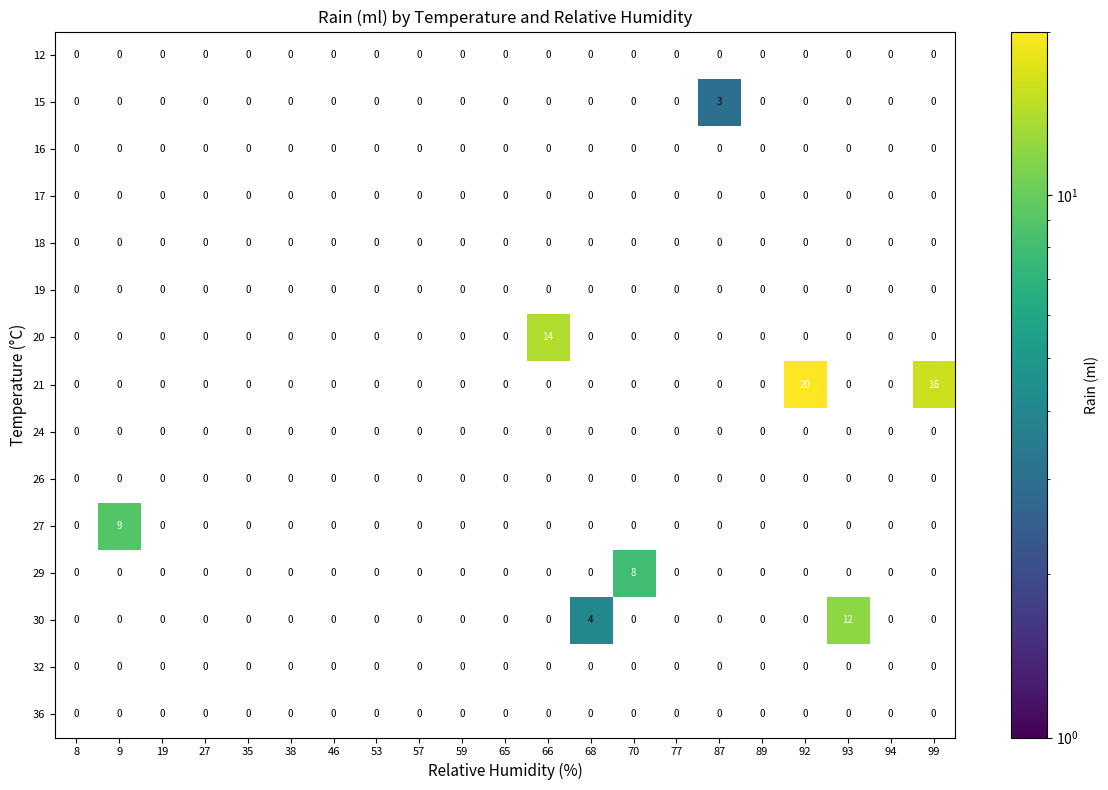

Which series has the largest range (max minus min)?

21